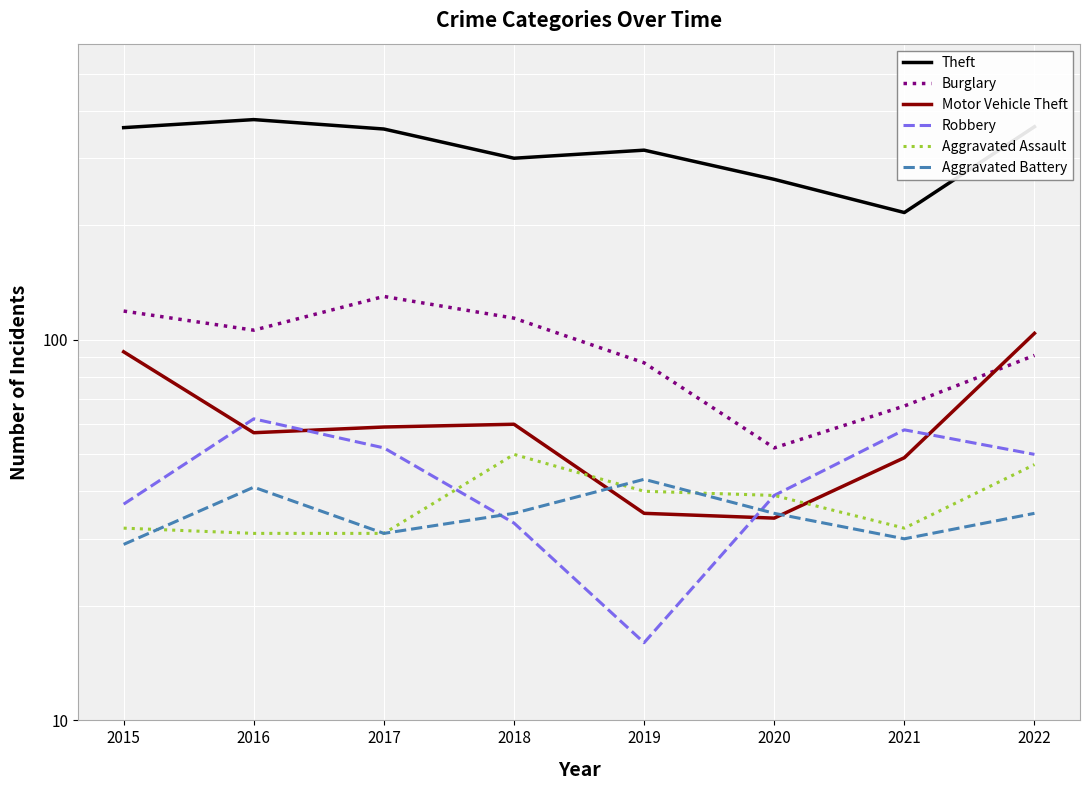

Which label corresponds to the smallest value in the chart?

2019